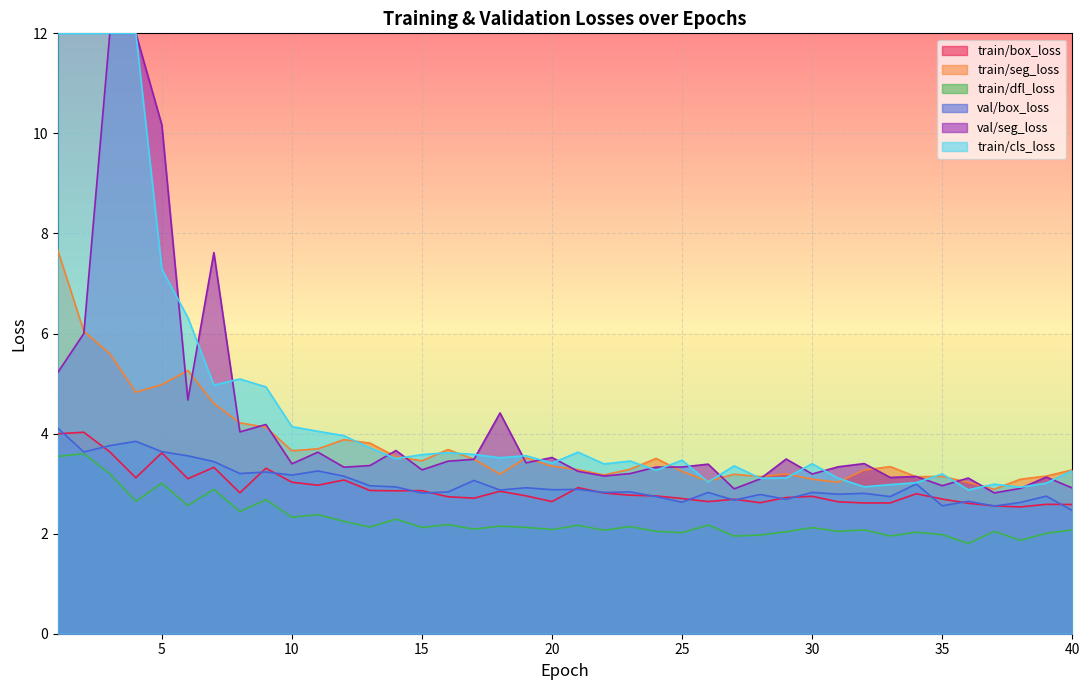

Which series changed the most between 13 and 20?

train/seg_loss